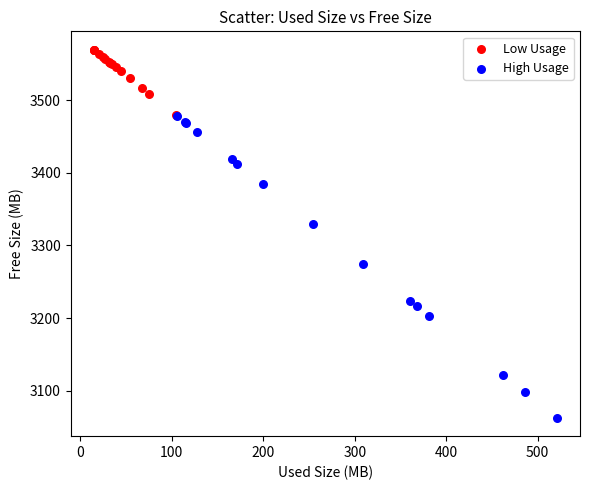

Which series has the widest spread of Y values?

High Usage